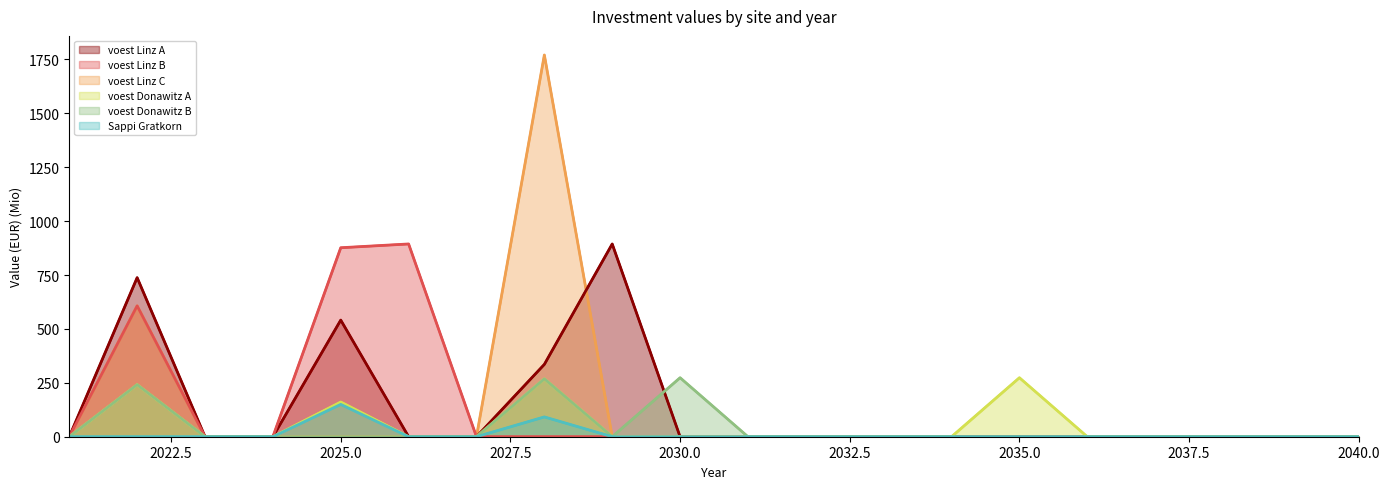

The voest Donawitz B series shows 268.3 at 2028. True or false?

True